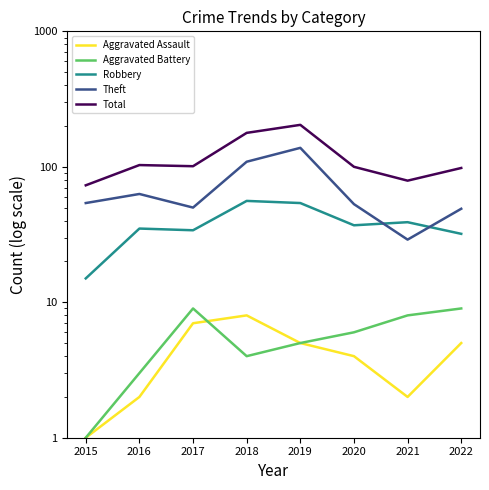

How many lines are shown in the chart?

5